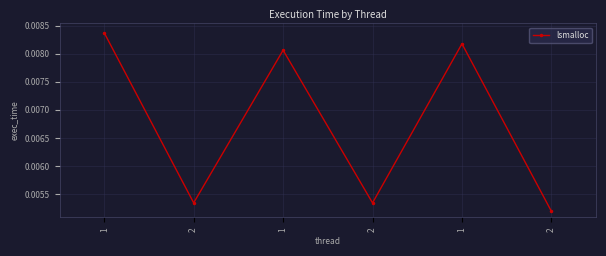

How many interior local valleys (lower than both neighbors) does the data have?

2